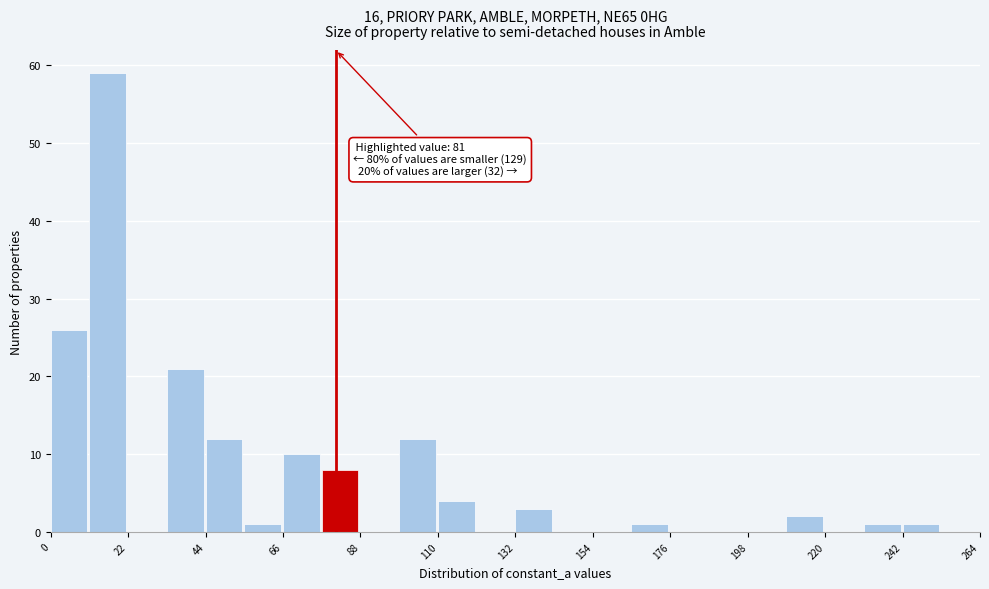

Read against the x-axis, roughly where is the centre of the tallest bar?

15